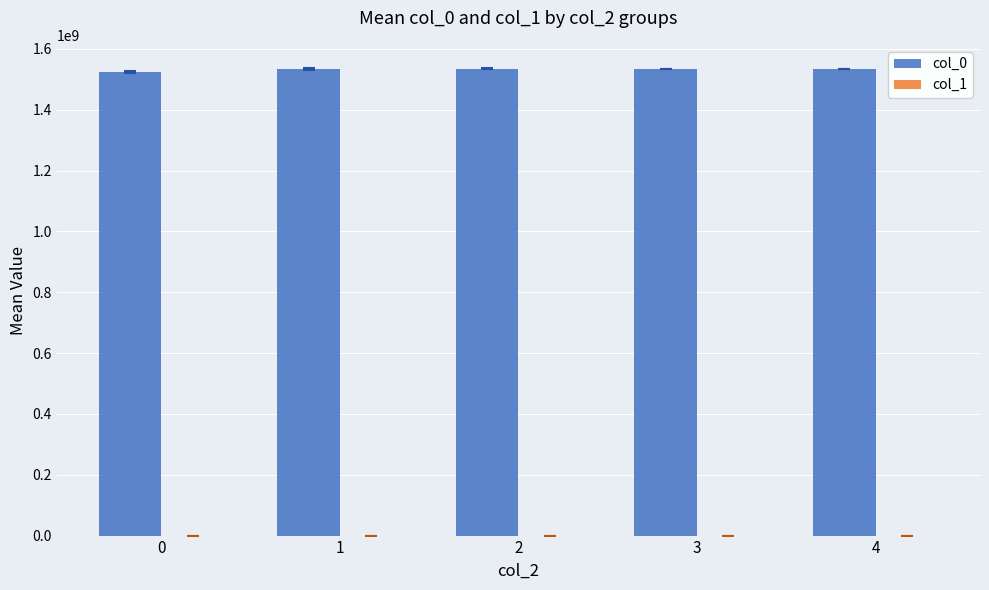

Which series has the largest total across all categories?

col_0